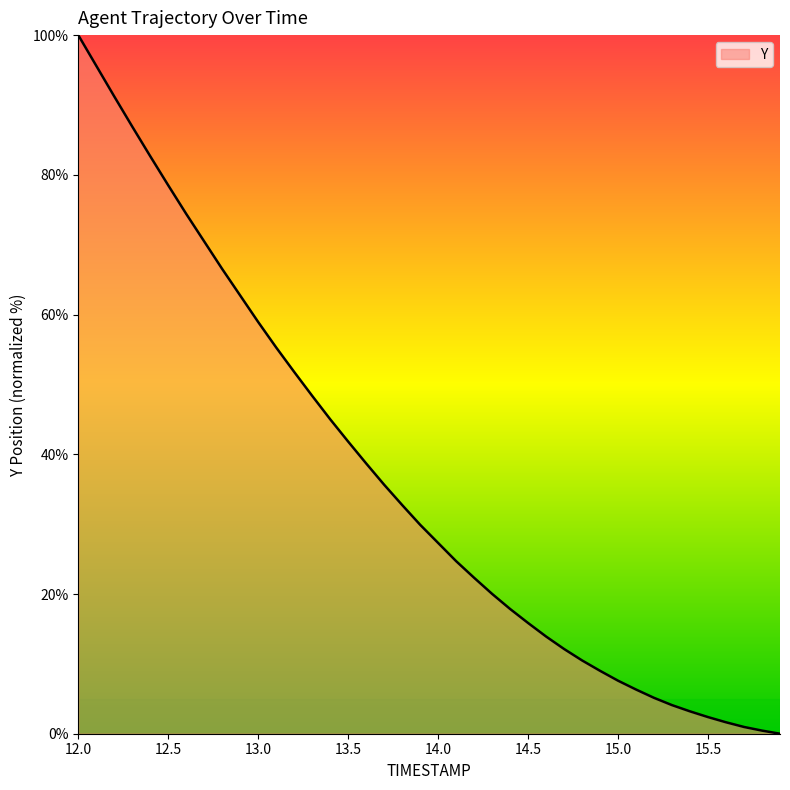

What is the difference between the maximum and minimum values?

100.0